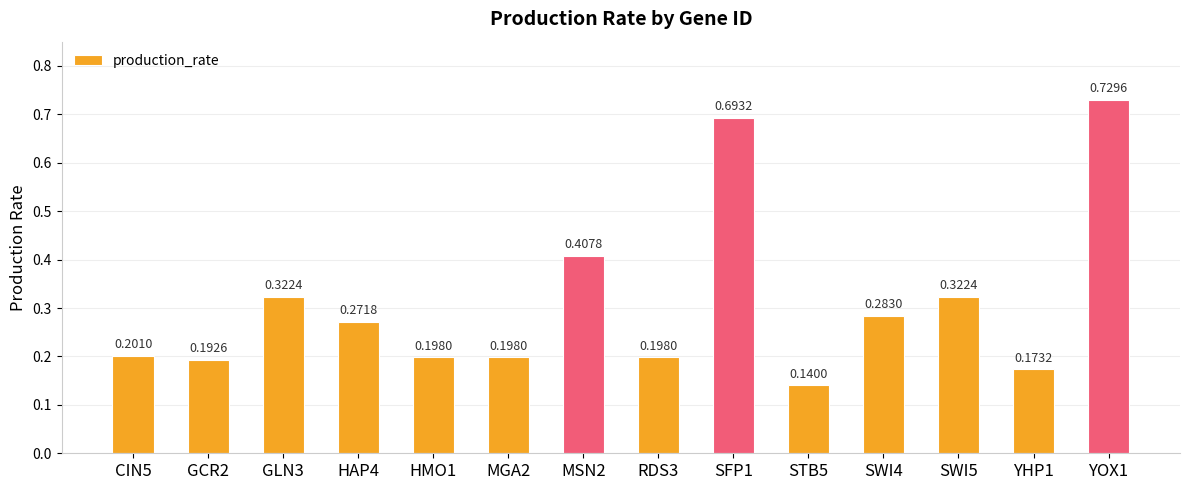

What is the difference between the maximum and minimum values?

0.6